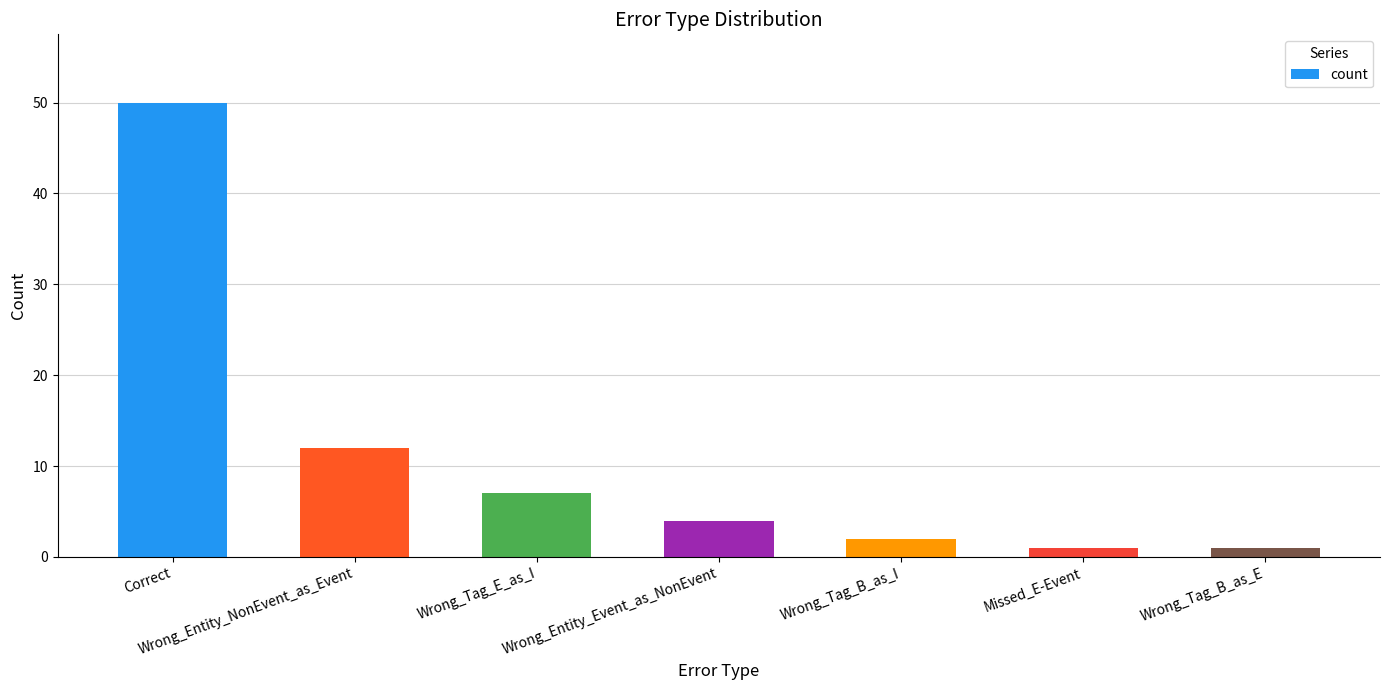

Where is the data nearest to the value 25?

Wrong_Entity_NonEvent_as_Event